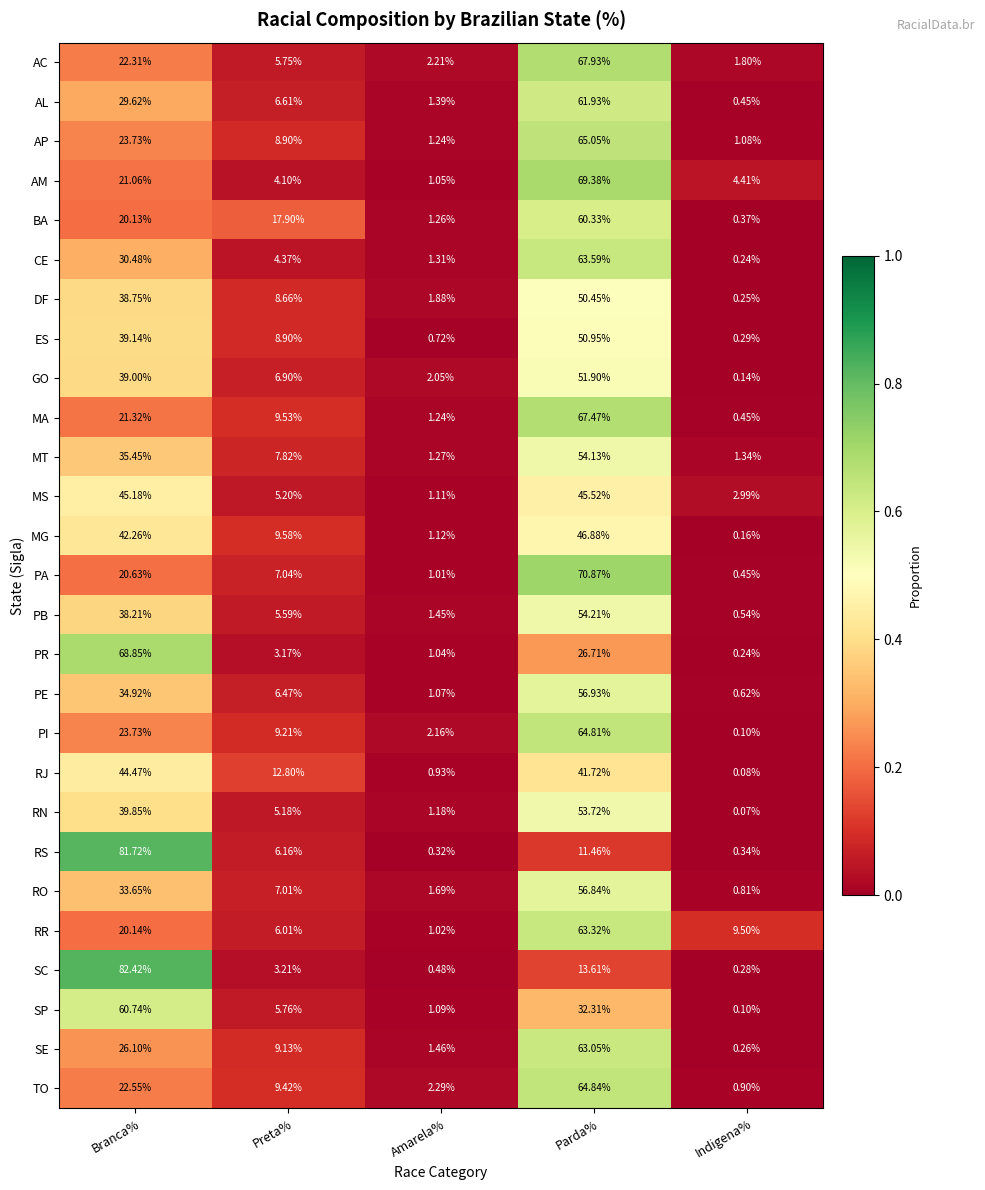

Is the value of AM at Preta% greater than the value of PE at Indigena%?

Yes